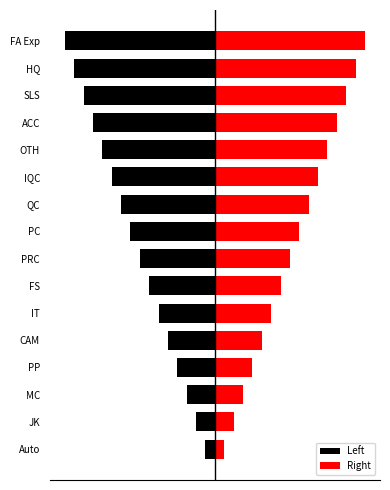

Which series has the largest range (max minus min)?

Left